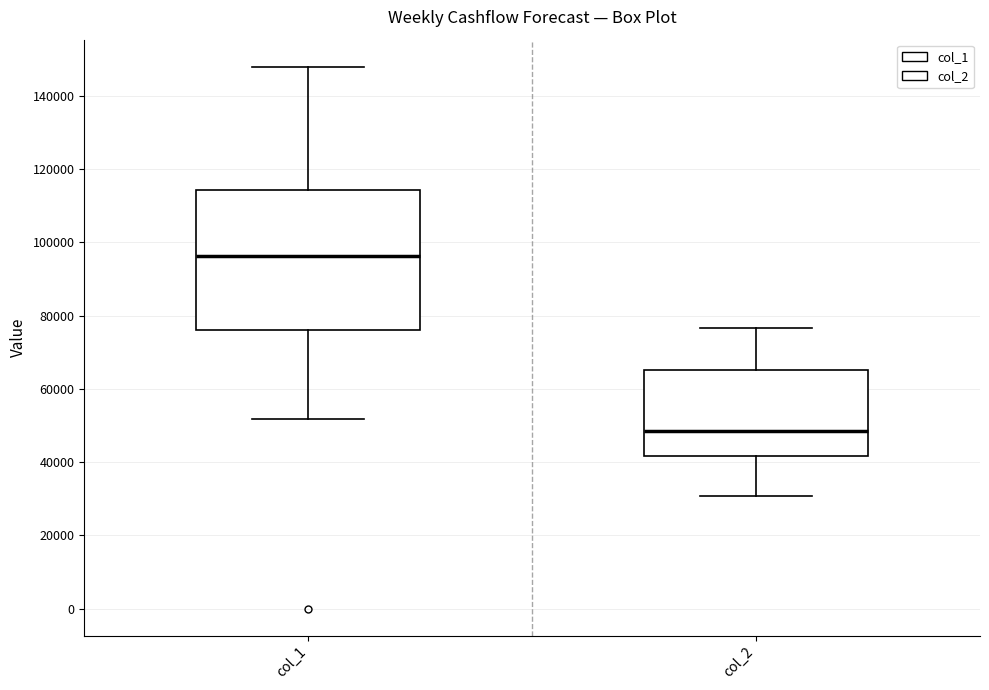

Which box's median line is the highest?

col_1